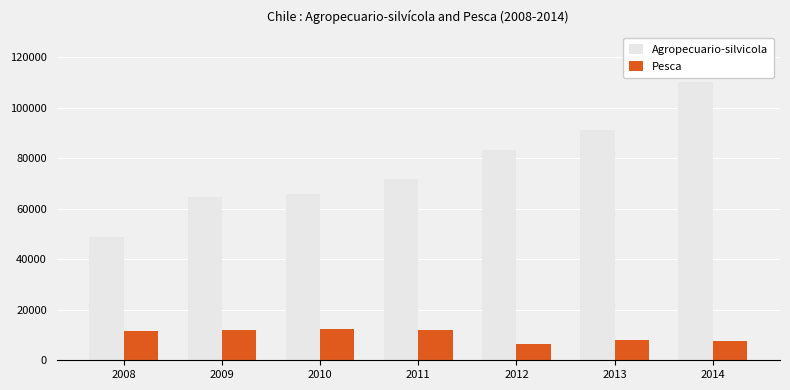

Are the bars grouped side by side (vs. stacked)?

Yes